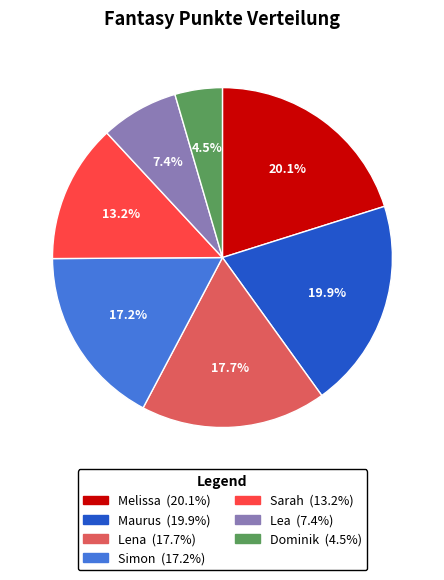

Does Lena account for over 50% of the chart?

No